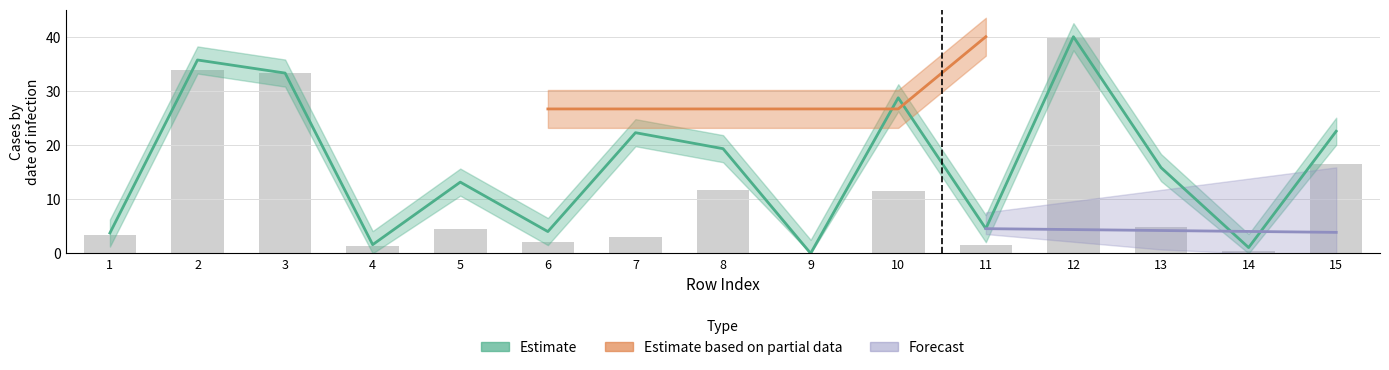

At which category does the chart reach its minimum across all series?

9